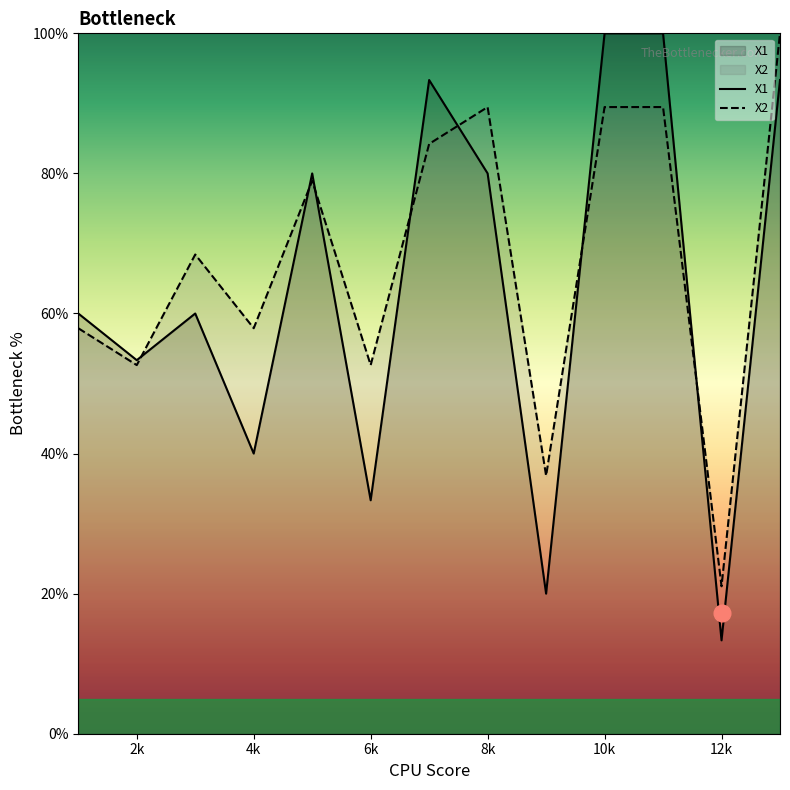

Which category has the lowest value across all series?

12k